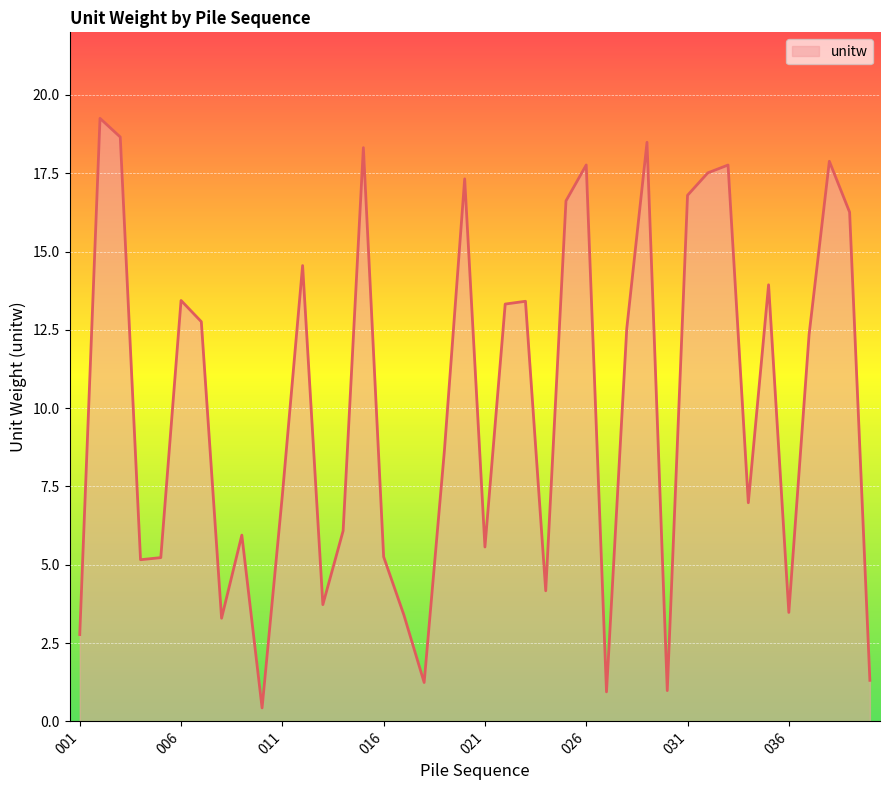

What is the difference between the maximum and minimum values?

18.8